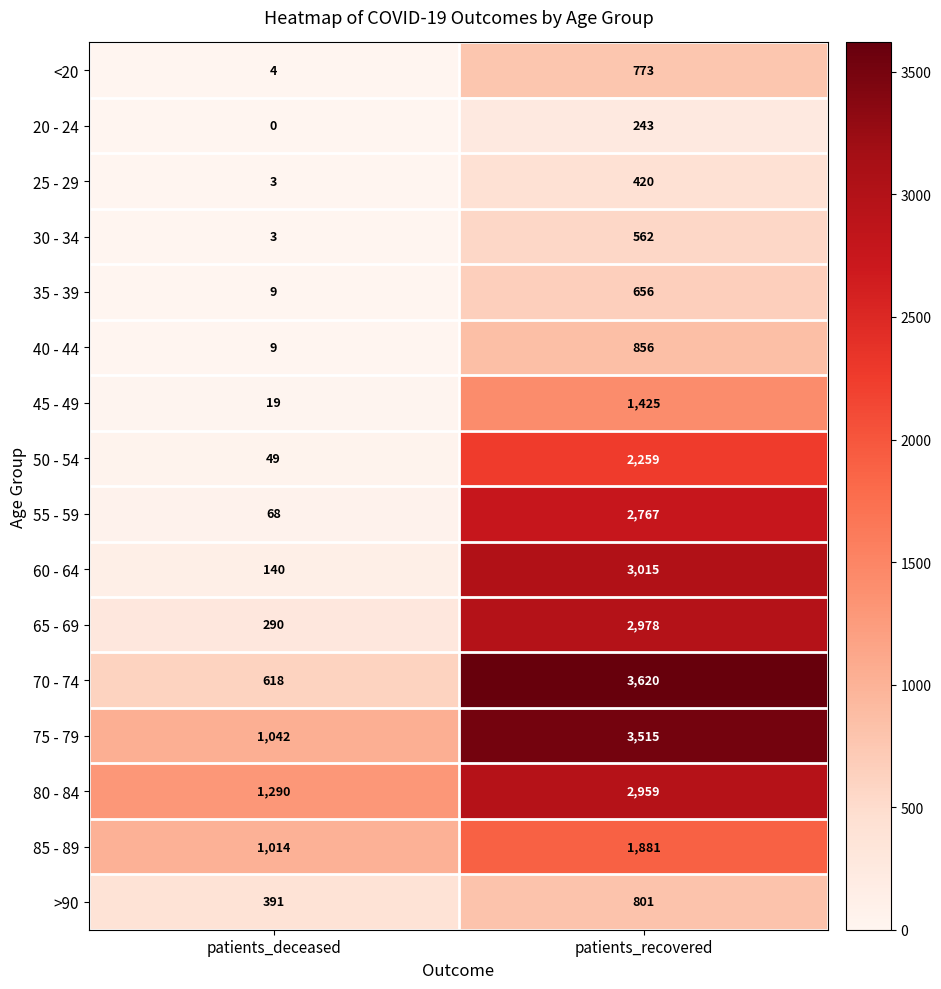

At which category is the sum across all series the highest?

patients_recovered